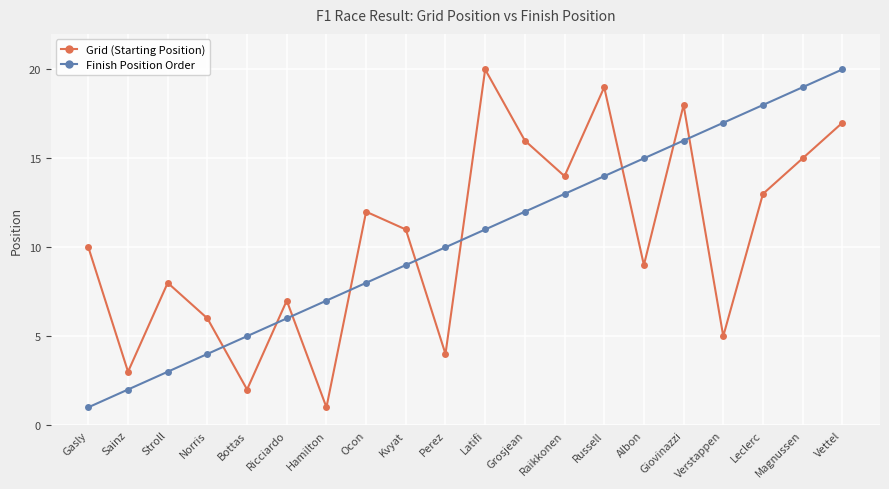

Reading right to left, extract all data points from this chart.

Grid (Starting Position): 17	15	13	5	18	9	19	14	16	20	4	11	12	1	7	2	6	8	3	10
Finish Position Order: 20	19	18	17	16	15	14	13	12	11	10	9	8	7	6	5	4	3	2	1